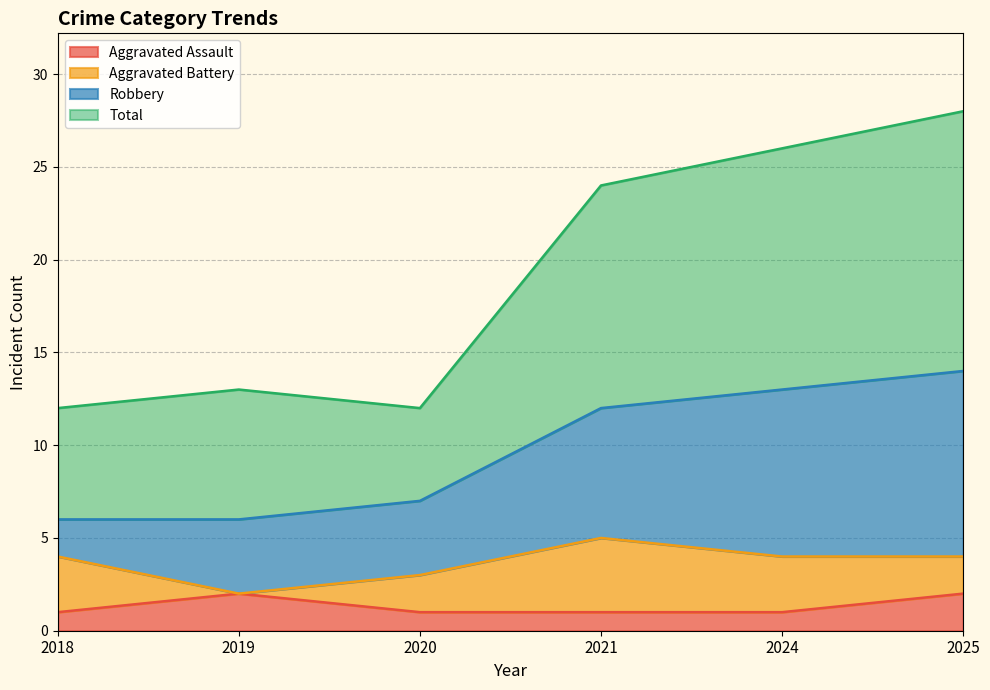

What is the greatest value displayed?

28